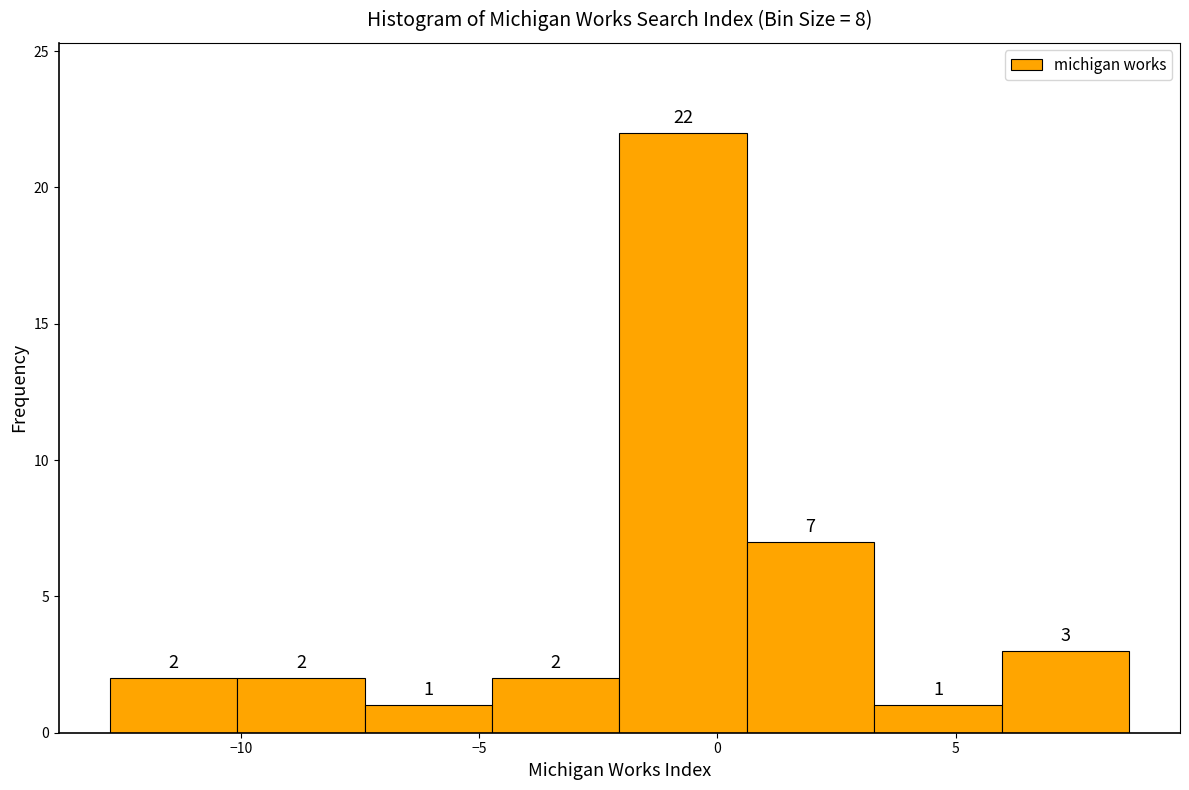

What is the height of the bar covering 0.5 to 3.5 on the x-axis? The bar edges are not printed on the chart, so give them approximately, as read against the axis.

7